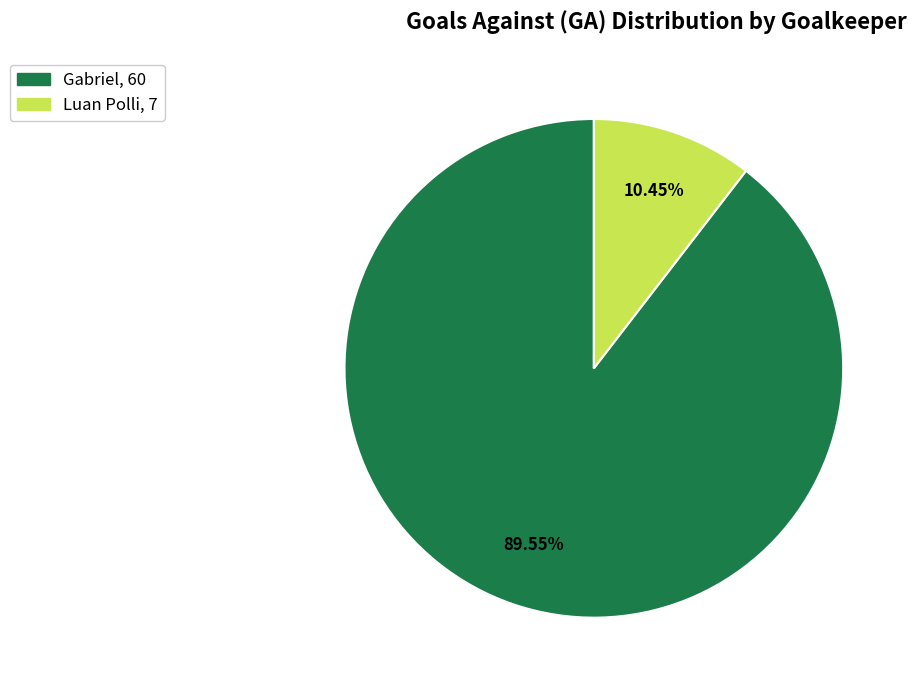

To the nearest percent, what portion does Gabriel represent?

90%